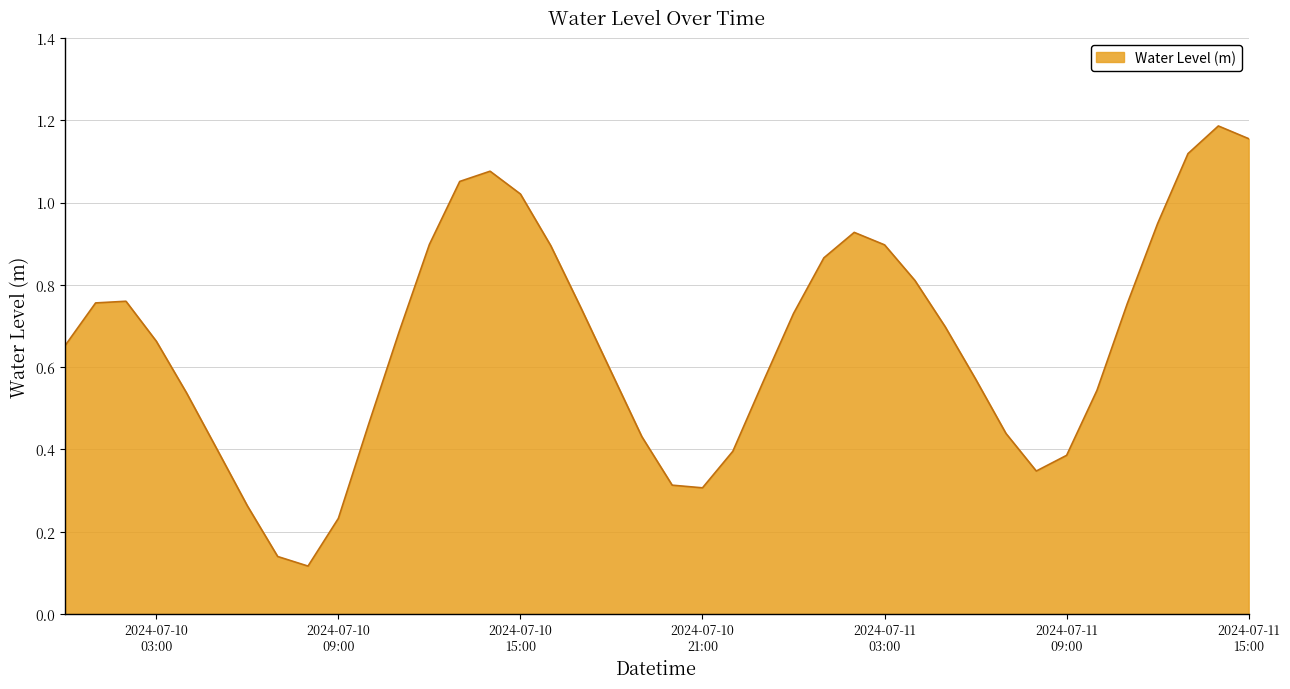

What is the sum of all values?

26.3